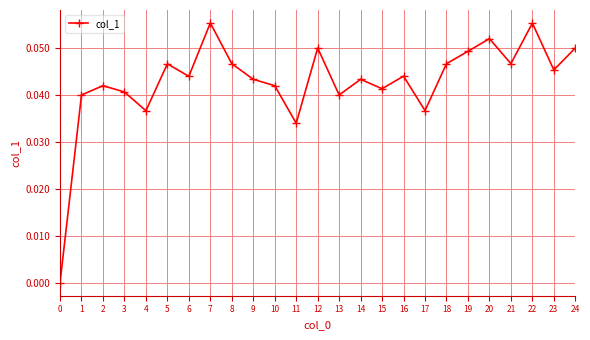

The value at 19 is 0.1. True or false?

False